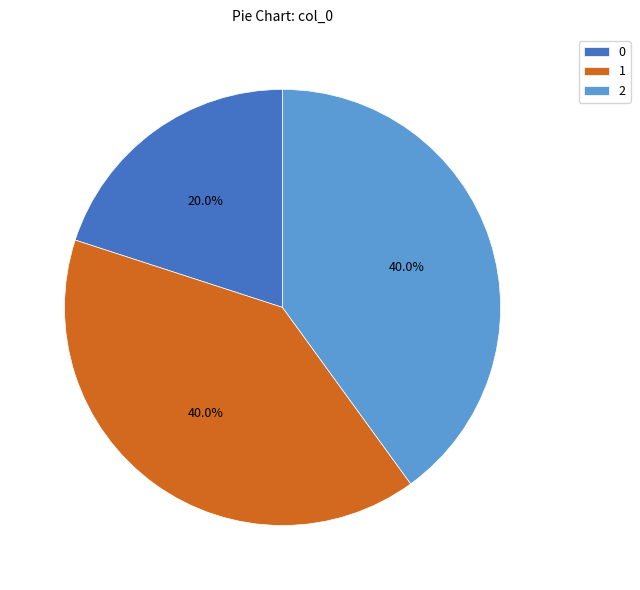

True or false: 0 accounts for 12% of the total.

False